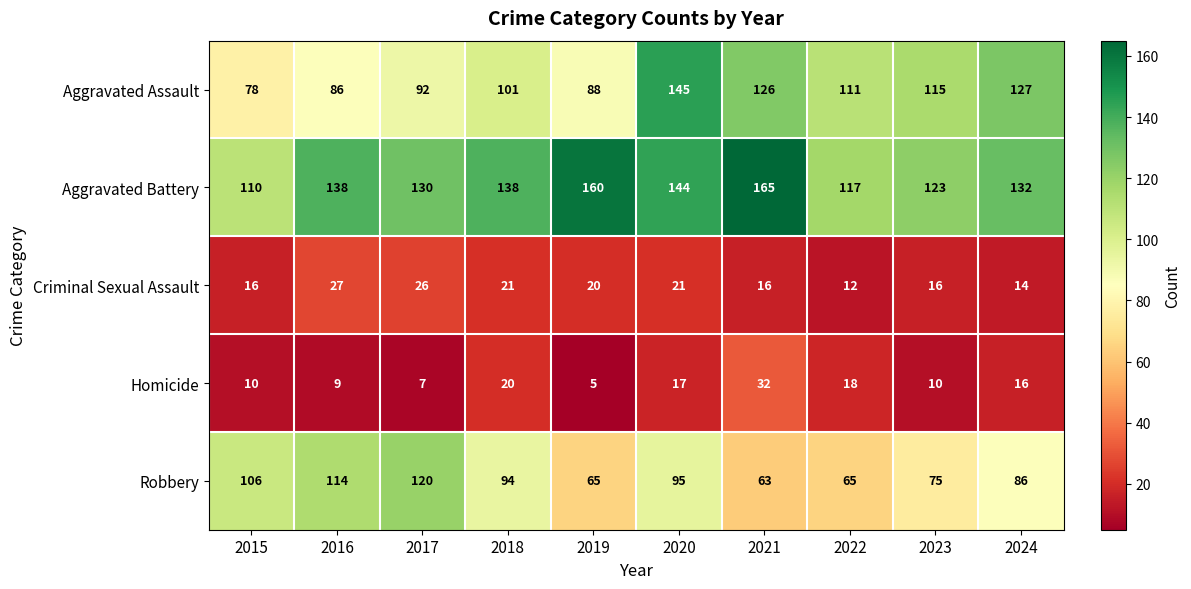

What is the difference between the Aggravated Assault values at 2015 and 2022?

33